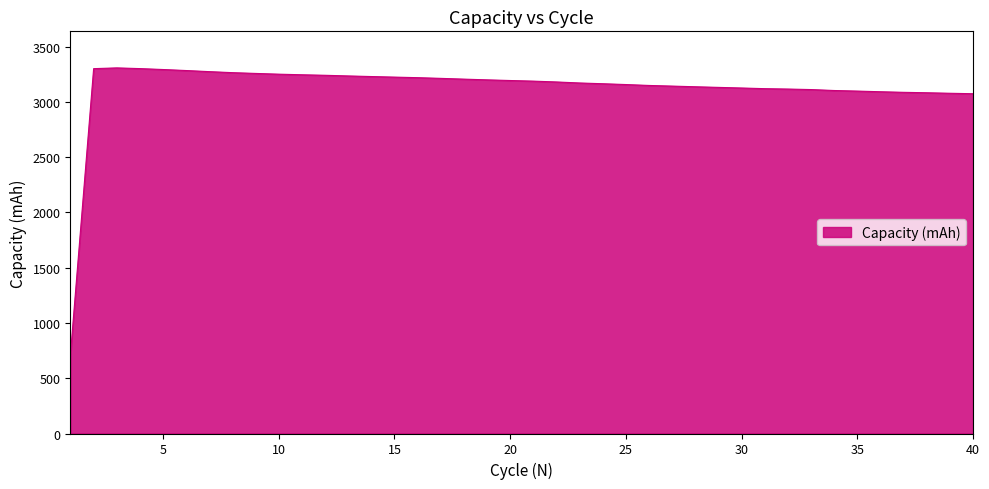

What is the minimum value shown in the chart?

722.1